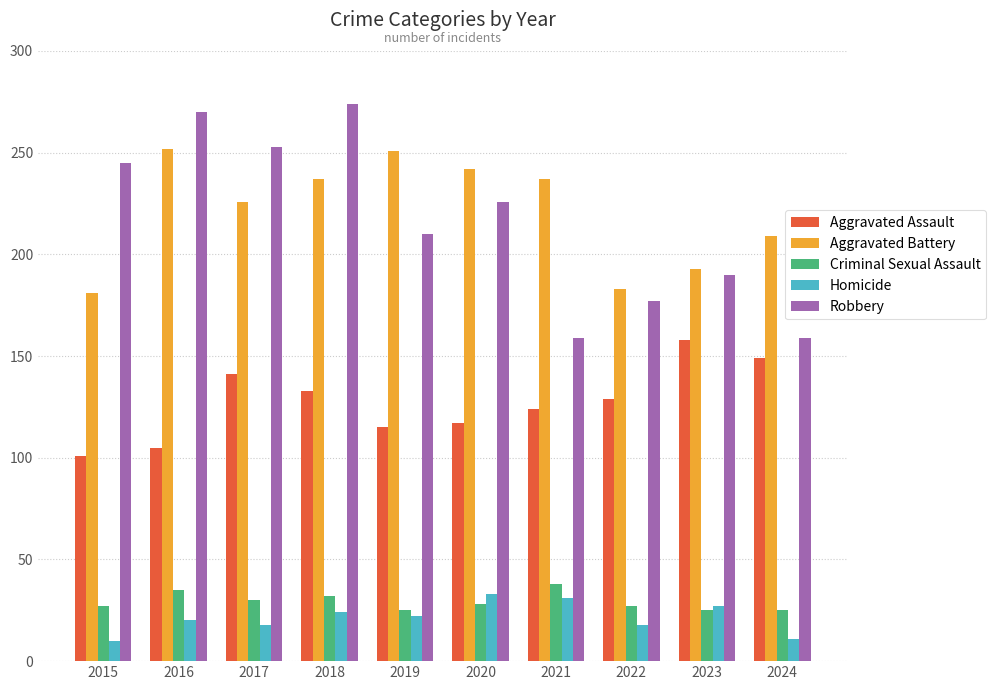

What value does the Aggravated Battery series have at 2016, to the nearest 5?

250